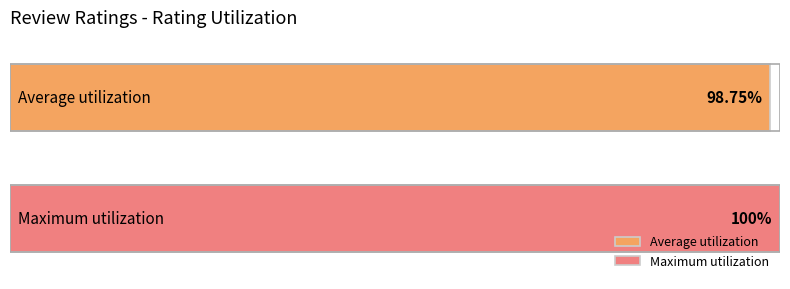

Which series has the largest range (max minus min)?

Average utilization